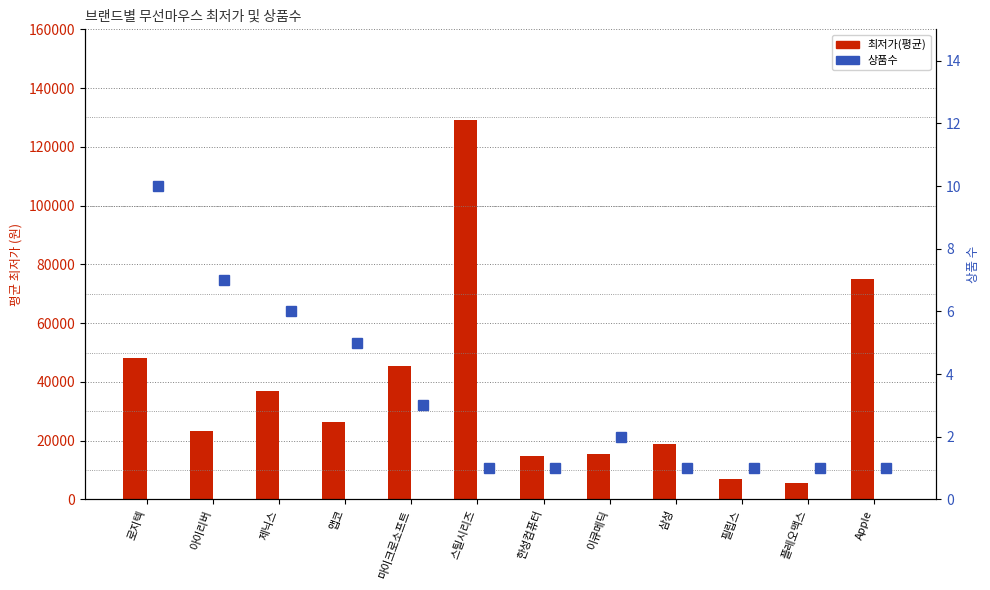

Reading left to right, what are all the values shown in this chart?

최저가(평균): 48026	23210	36804	26300	45477	129000	14900	15400	18900	6900	5500	74950
상품수: 10	7	6	5	3	1	1	2	1	1	1	1